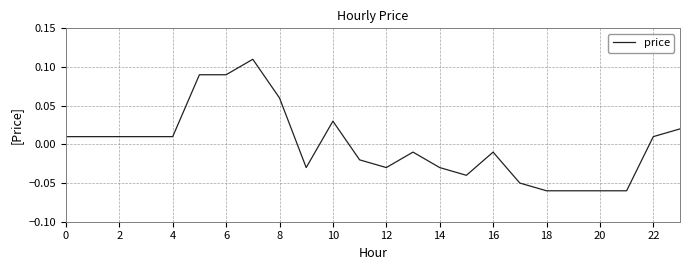

How many lines are shown in the chart?

1